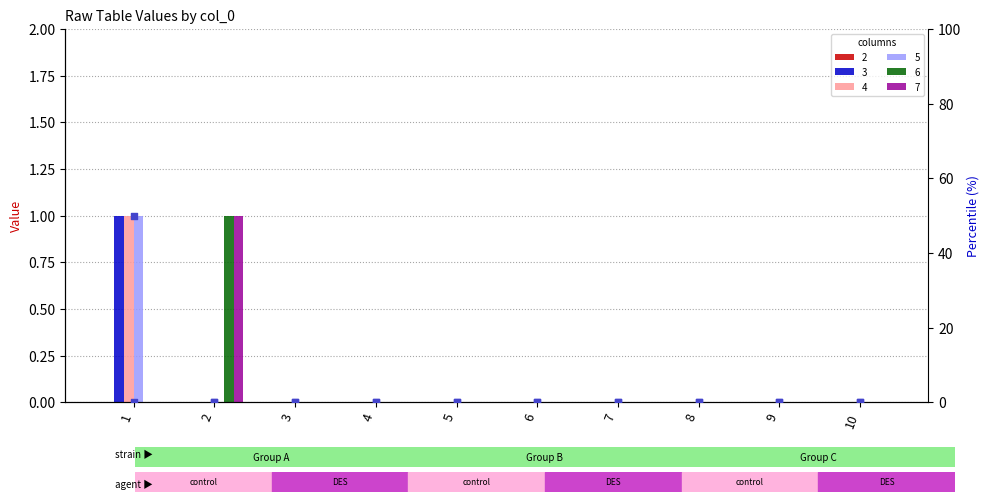

Which series contains the highest Y value?

3